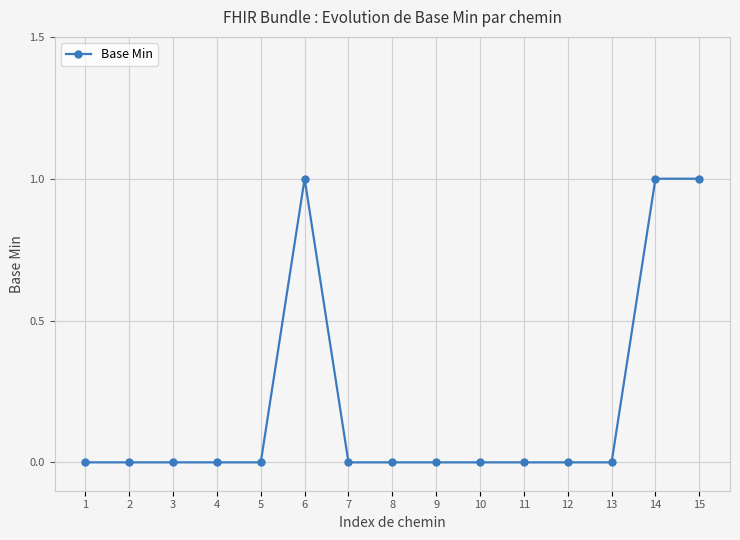

Count the number of categories in the chart.

15